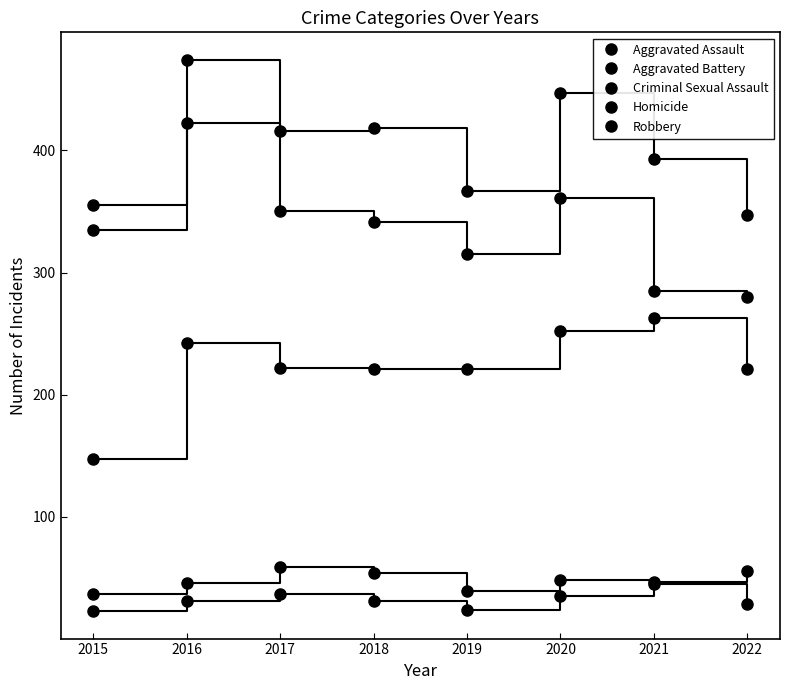

Does the chart have visible grid lines?

No